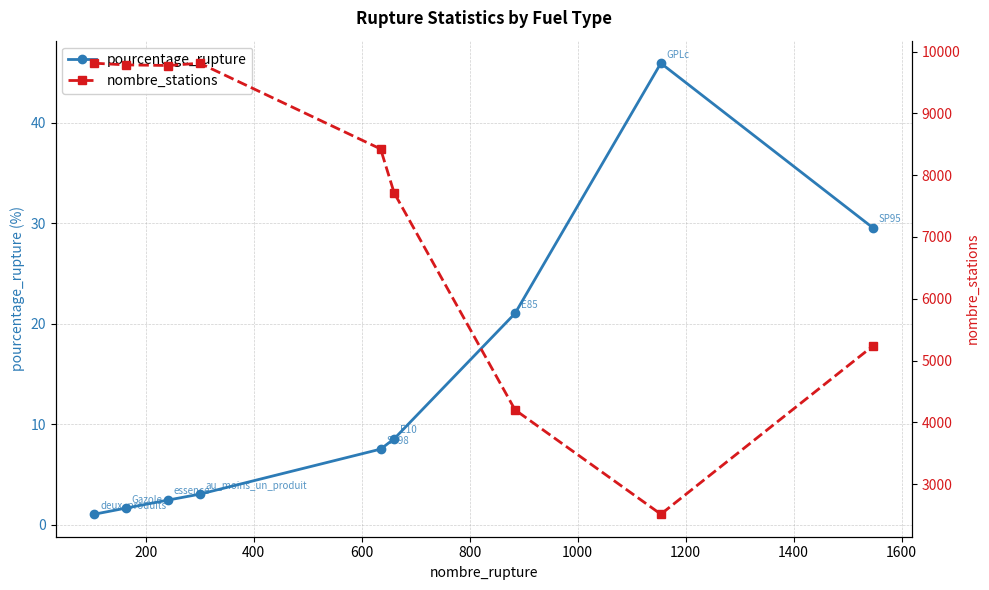

What is the minimum value for pourcentage_rupture?

1.1